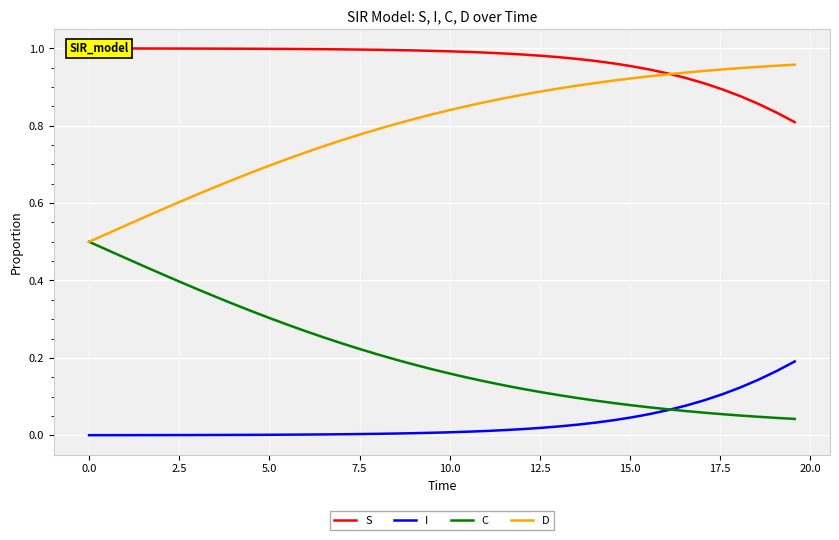

Reading left to right, what are all the values shown in this chart?

S: 1.0	1.0	1.0	1.0	1.0	1.0	1.0	1.0	1.0	1.0	1.0	1.0	1.0	1.0	1.0	1.0	1.0	1.0	1.0	1.0	1.0	1.0	1.0	1.0	1.0	1.0	1.0	1.0	1.0	1.0	1.0	0.9	0.9	0.9	0.9	0.9	0.9	0.9	0.8	0.8
I: 0.0	0.0	0.0	0.0	0.0	0.0	0.0	0.0	0.0	0.0	0.0	0.0	0.0	0.0	0.0	0.0	0.0	0.0	0.0	0.0	0.0	0.0	0.0	0.0	0.0	0.0	0.0	0.0	0.0	0.0	0.0	0.1	0.1	0.1	0.1	0.1	0.1	0.1	0.2	0.2
C: 0.5	0.5	0.5	0.4	0.4	0.4	0.4	0.4	0.3	0.3	0.3	0.3	0.3	0.3	0.2	0.2	0.2	0.2	0.2	0.2	0.2	0.1	0.1	0.1	0.1	0.1	0.1	0.1	0.1	0.1	0.1	0.1	0.1	0.1	0.1	0.1	0.1	0.0	0.0	0.0
D: 0.5	0.5	0.5	0.6	0.6	0.6	0.6	0.6	0.7	0.7	0.7	0.7	0.7	0.7	0.8	0.8	0.8	0.8	0.8	0.8	0.8	0.9	0.9	0.9	0.9	0.9	0.9	0.9	0.9	0.9	0.9	0.9	0.9	0.9	0.9	0.9	0.9	1.0	1.0	1.0